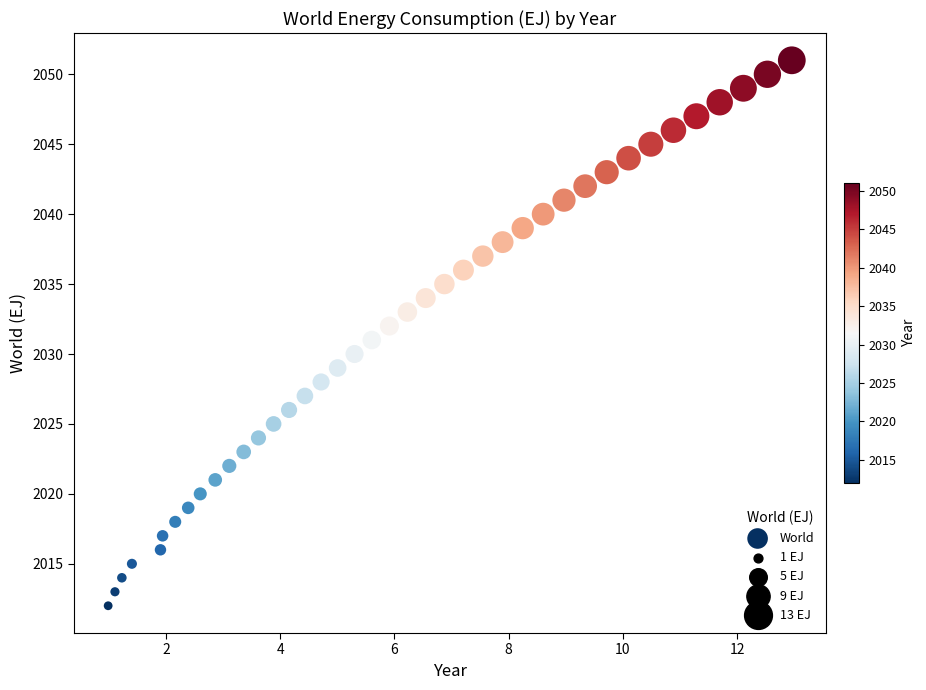

What is the range of Y values (max minus min)?

39